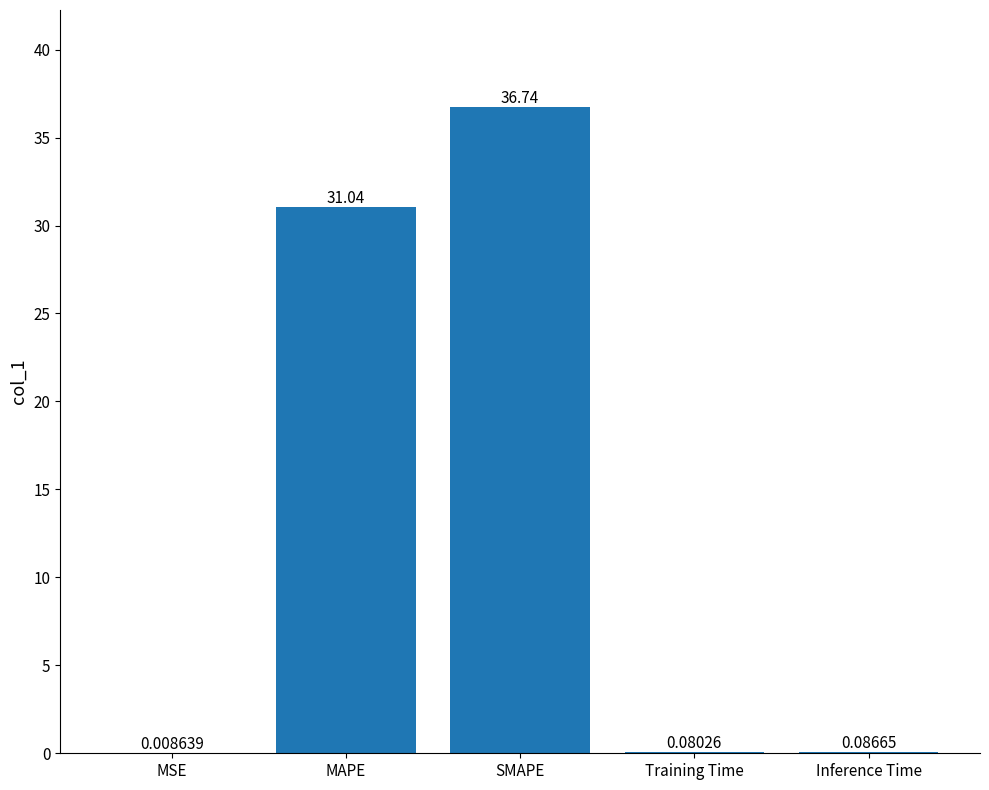

What is the change in value from MSE to MAPE?

+31.0